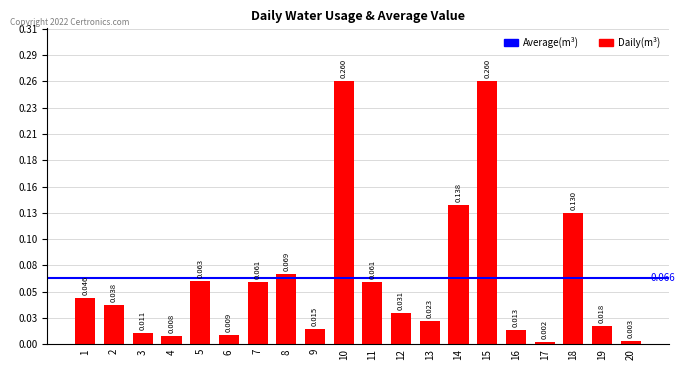

List the labels in order of value, smallest first.

17, 20, 4, 6, 3, 16, 9, 19, 13, 12, 2, 1, 7, 11, 5, 8, 18, 14, 10, 15